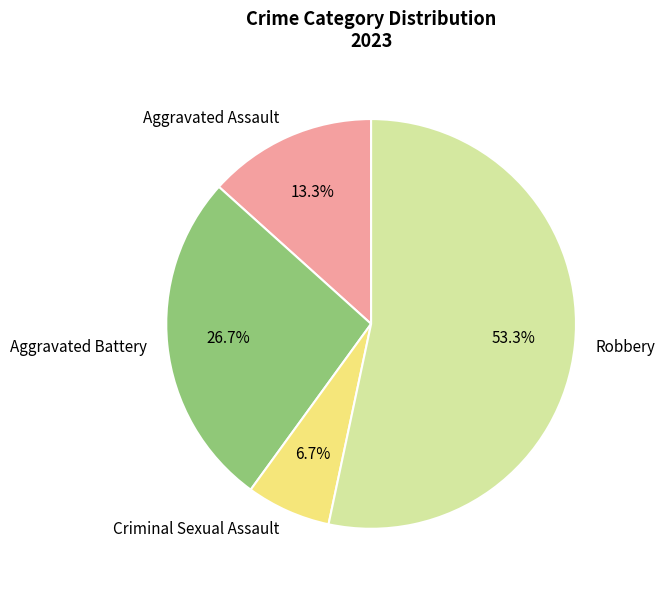

Rank the categories by value from highest to lowest.

Robbery, Aggravated Battery, Aggravated Assault, Criminal Sexual Assault